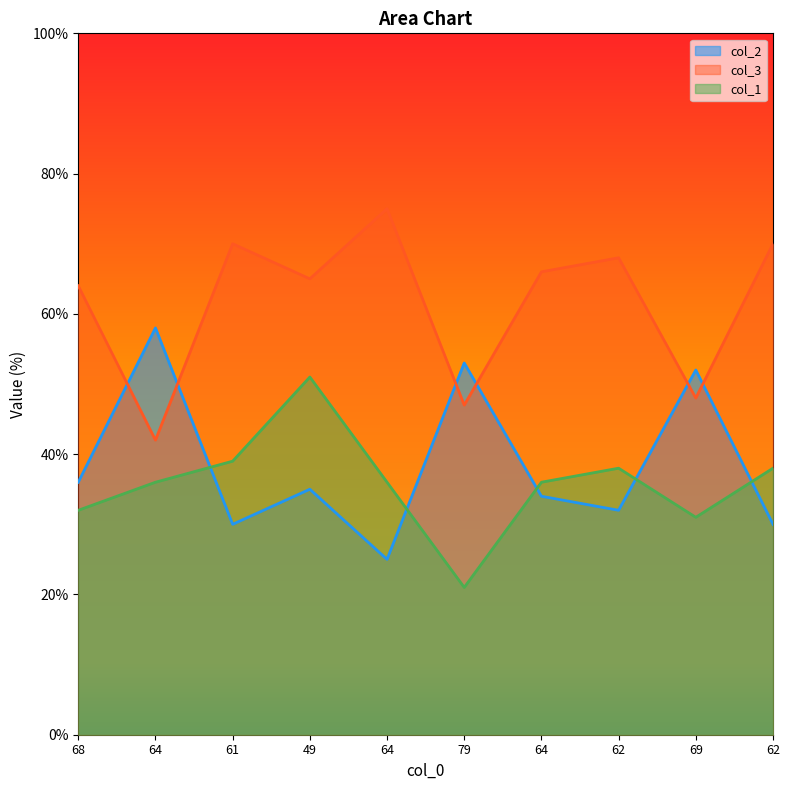

How many lines are shown in the chart?

3